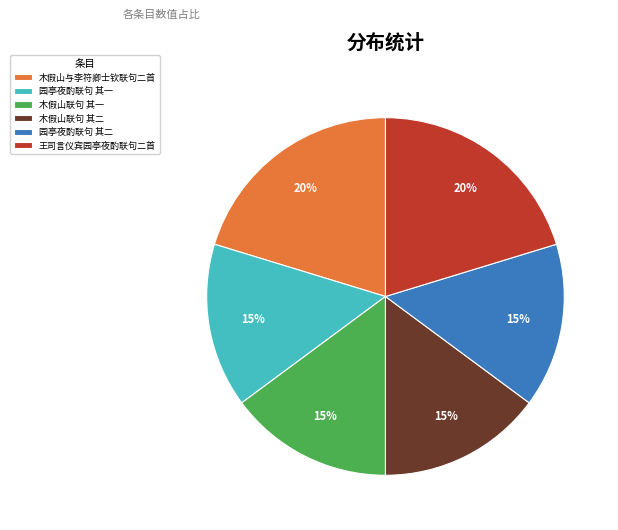

To the nearest percent, what percentage of the pie is 木假山联句 其二?

15%